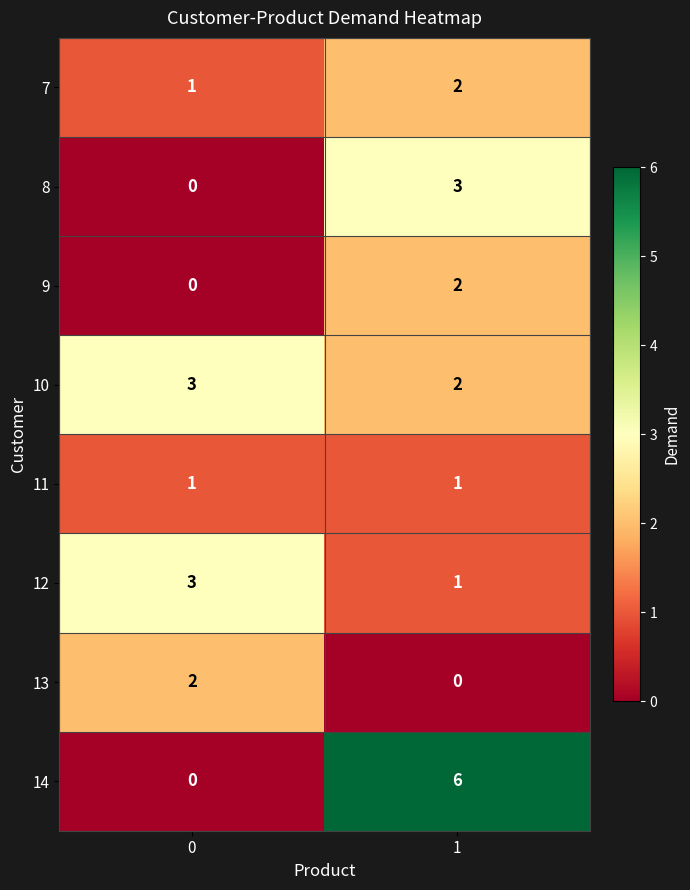

Which series changed the most between 0 and 1?

14